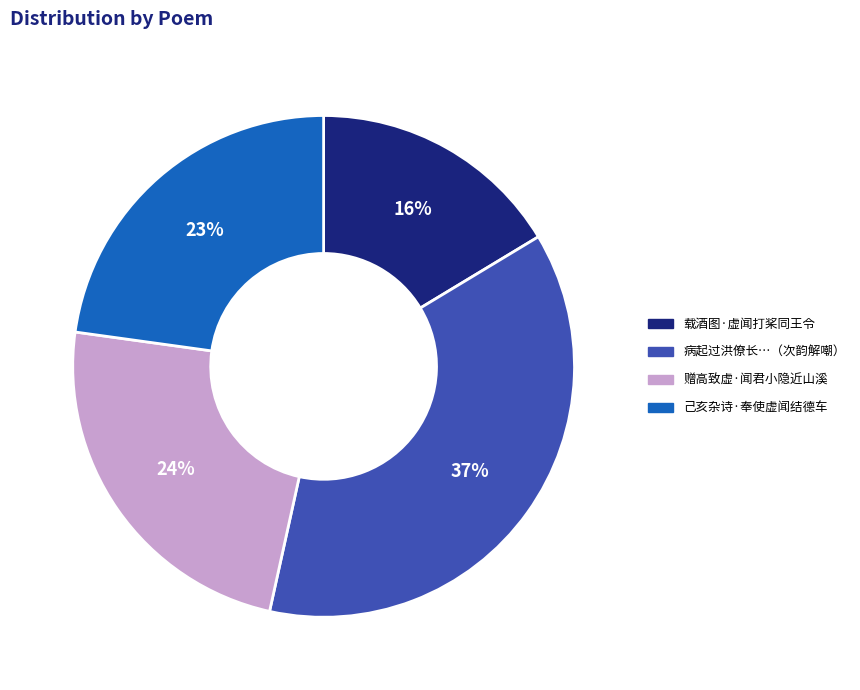

To the nearest percent, what is the average slice percentage?

25%